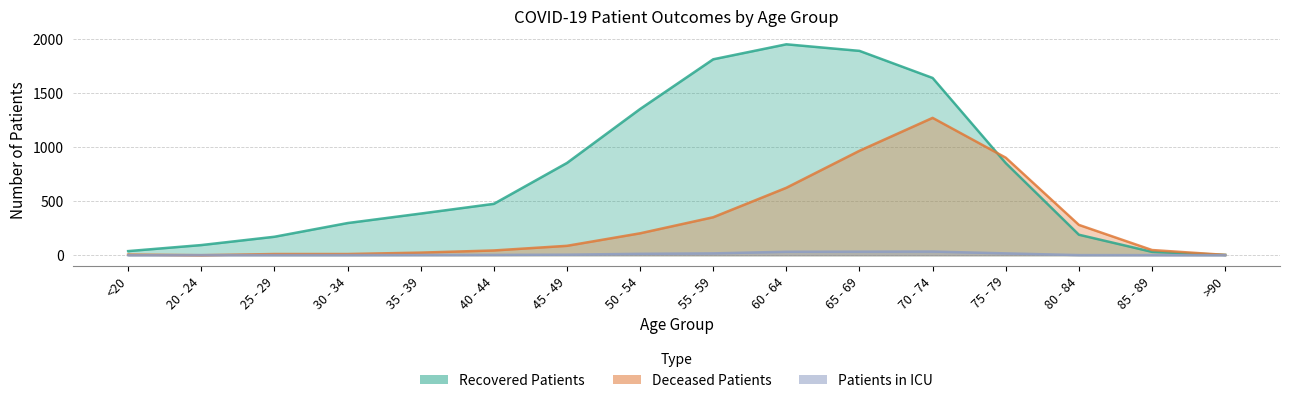

True or false: patients_in_icu has a value of 19 at >90.

False